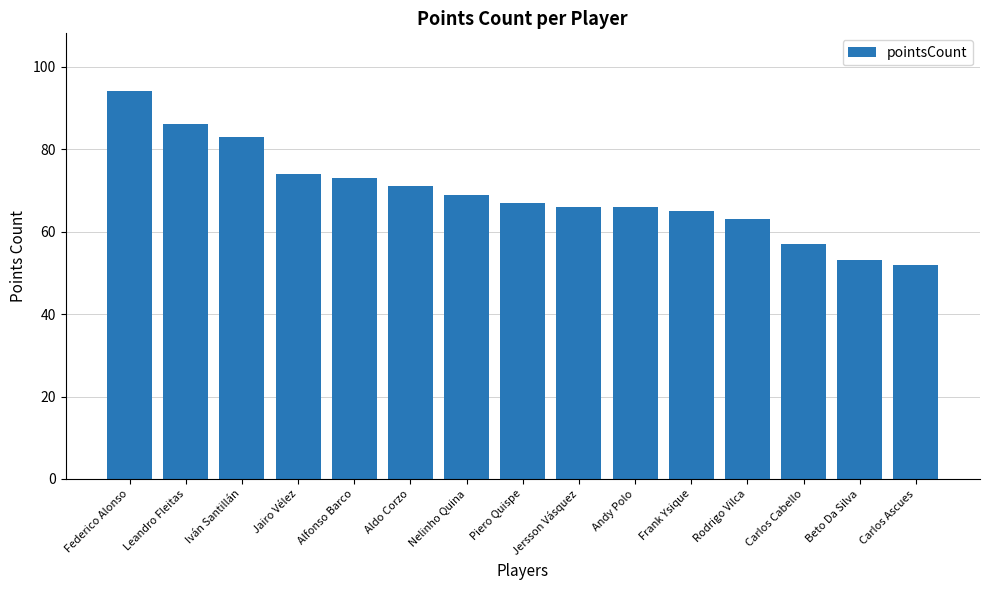

At which label is the value closest to 73?

Alfonso Barco